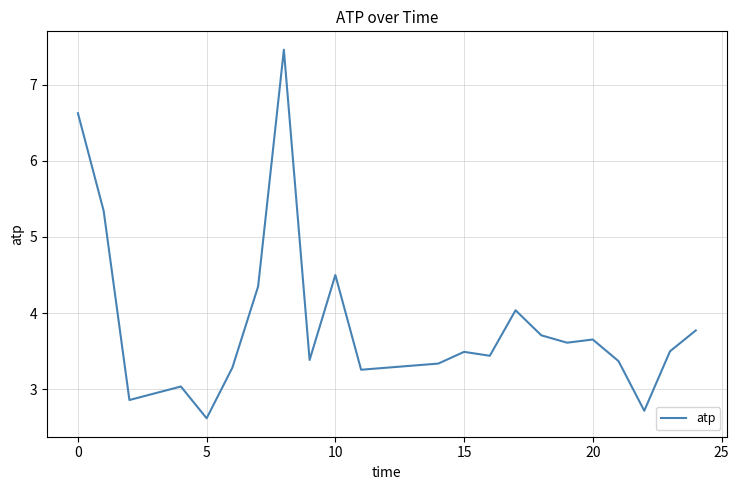

How many values exceed 3?

19